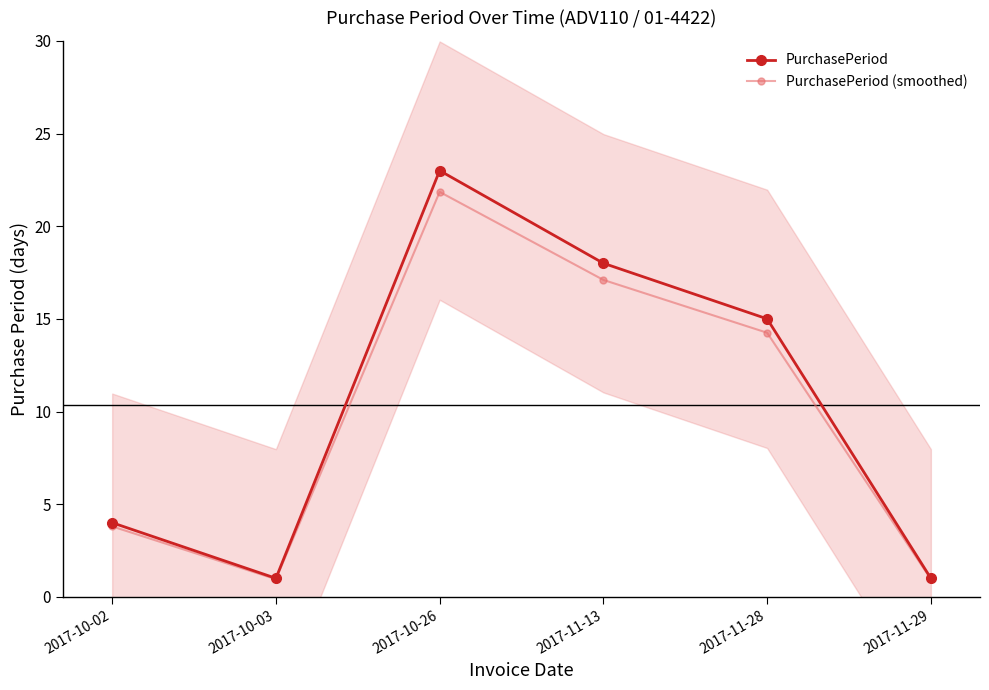

What is the difference between the highest and lowest values at 2017-10-02?

0.2